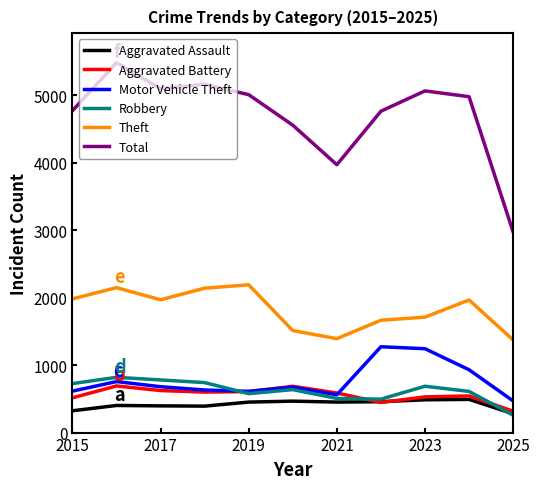

What is the maximum value for Robbery?

819